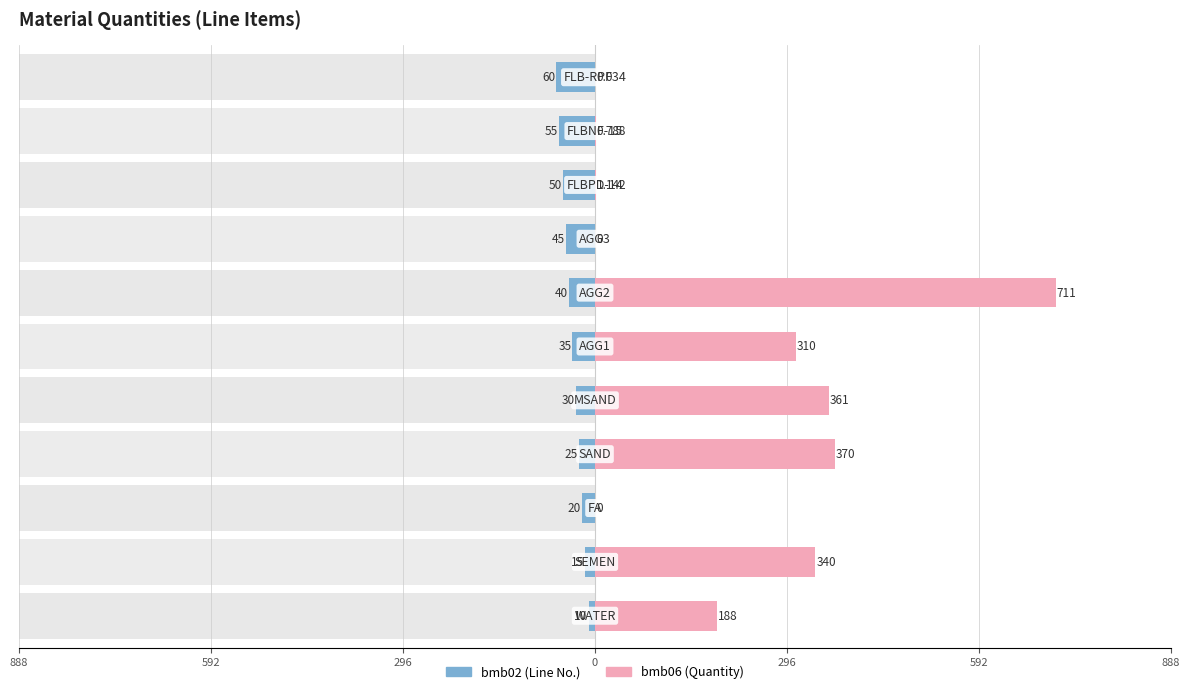

Reading left to right, extract all data points from this chart.

bmb02: -10.0	-15.0	-20.0	-25.0	-30.0	-35.0	-40.0	-45.0	-50.0	-55.0	-60.0
bmb06: 188.0	340.0	0.0	370.0	361.0	310.0	711.0	0.0	1.1	0.8	0.0